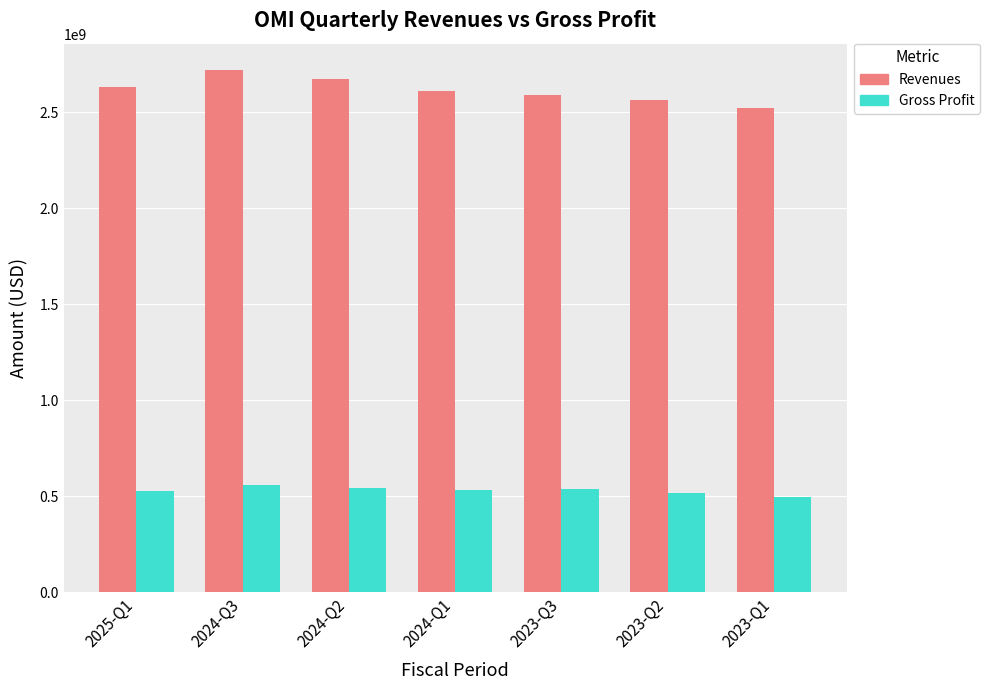

Which series changed the most between 2024-Q1 and 2023-Q1?

Revenues